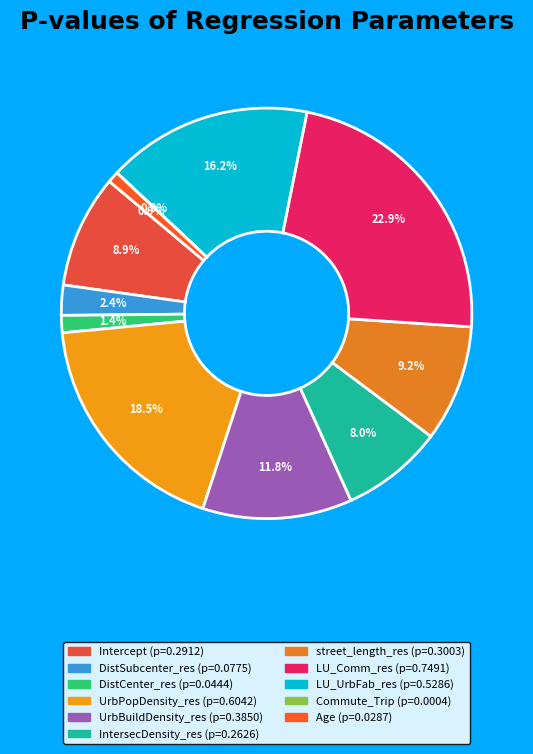

Which slice is the smallest?

Commute_Trip